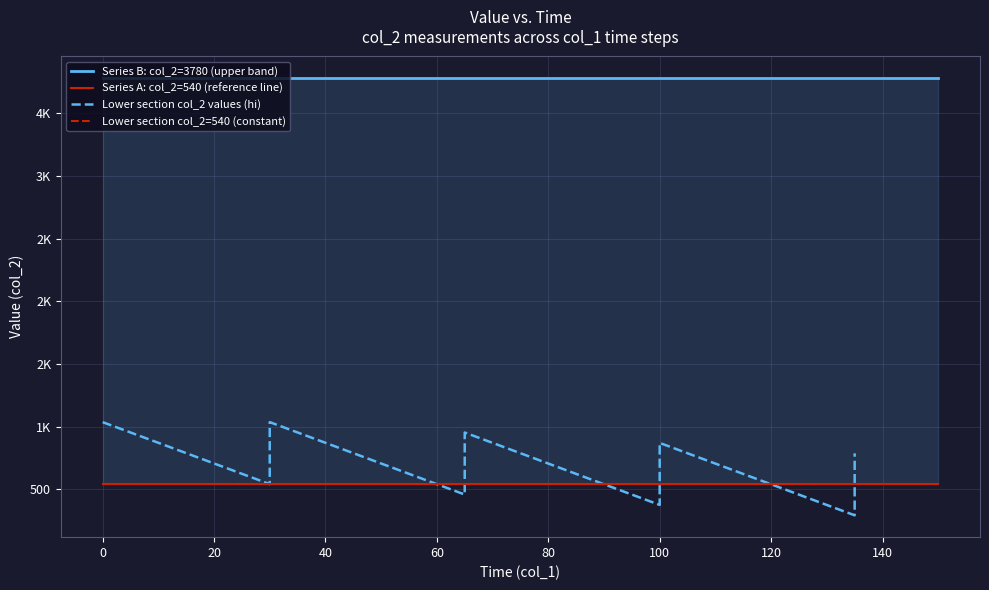

Rank the series by their average value, from highest to lowest.

Series B (col_2=3780 or var), Series A (col_2=540)